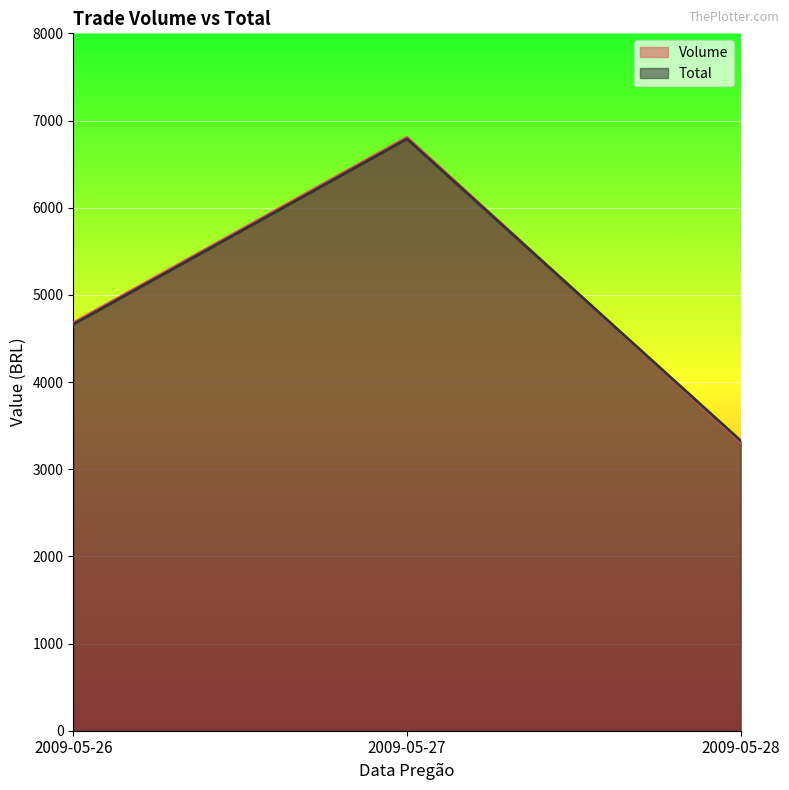

True or false: Total has a value of 2353.6 at 2009-05-26.

False